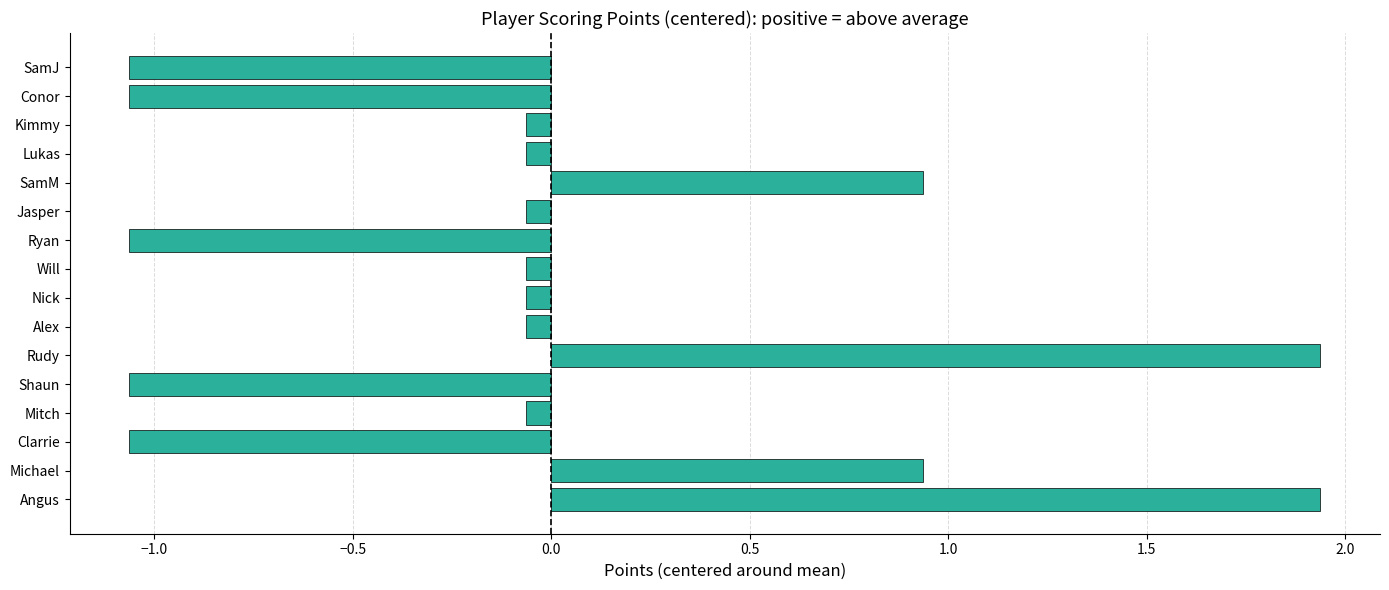

Is it true that the value at Conor is -1.4?

False